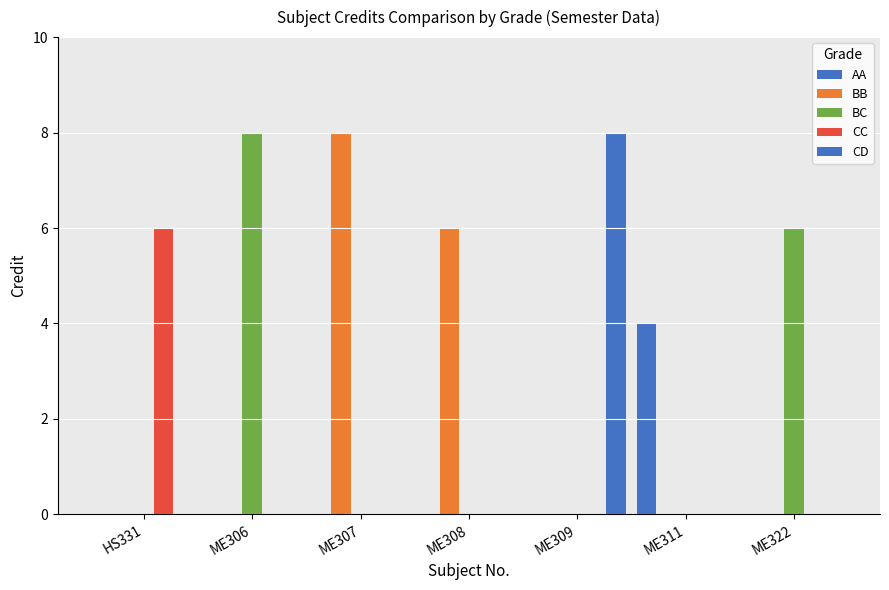

What is the average value of the AA series?

1